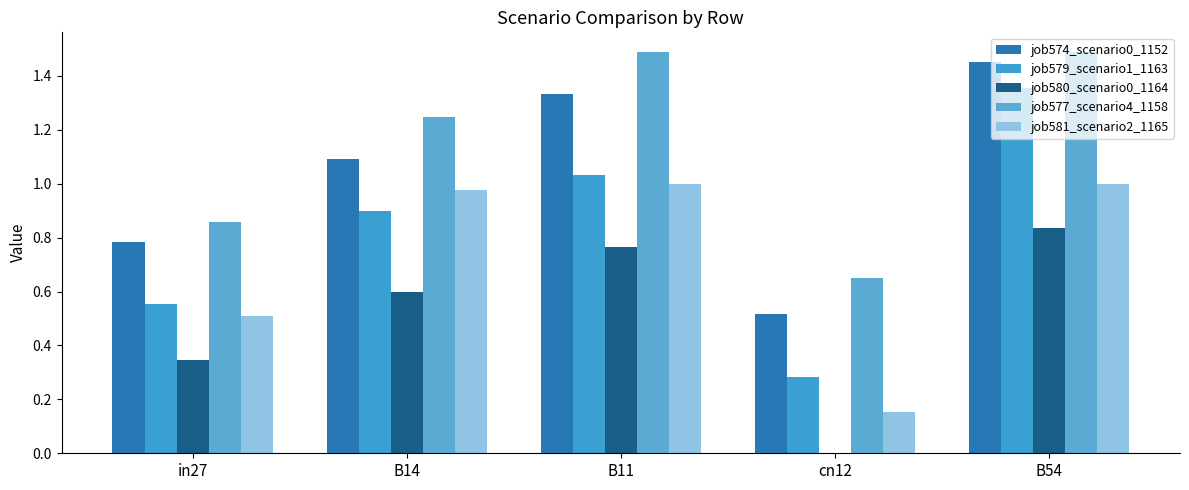

What is the approximate value of job574_scenario0_1152 at B11?

1.3